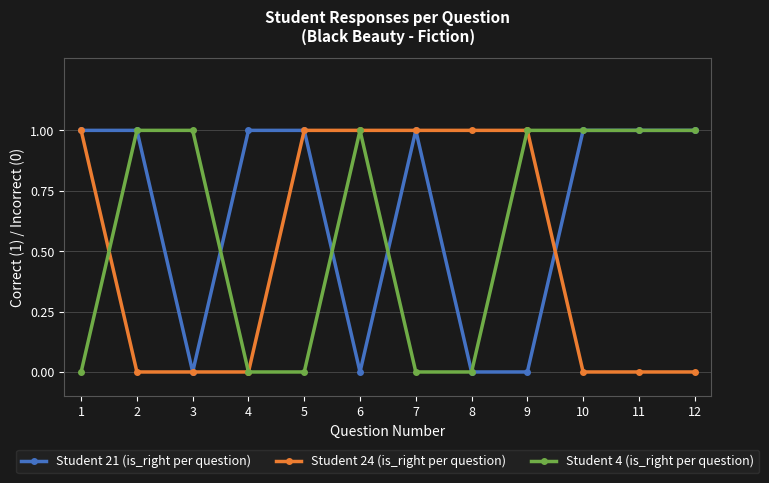

How many lines are shown in the chart?

3